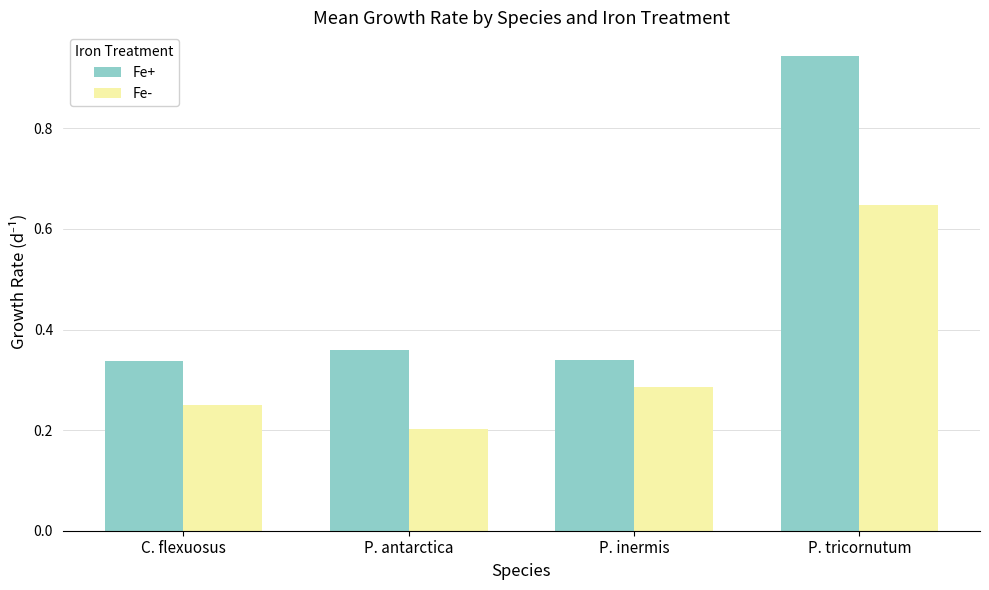

Which series changed the most between C. flexuosus and P. tricornutum?

Fe+